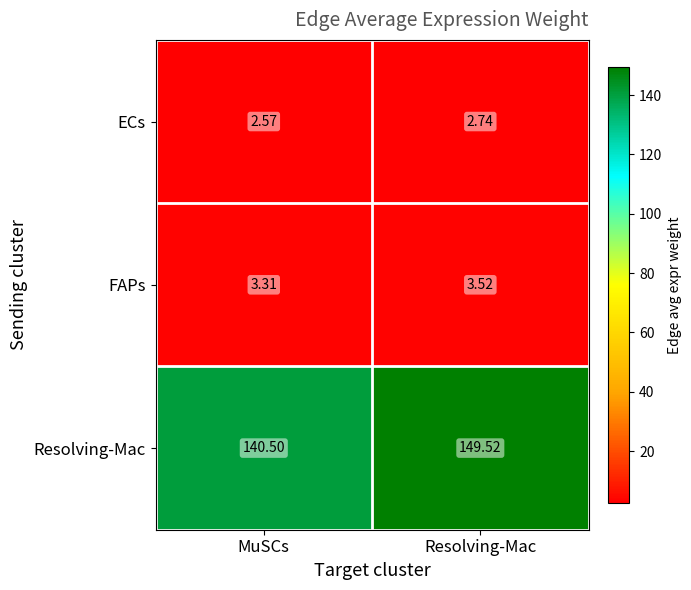

Which series has the widest spread of values?

Resolving-Mac